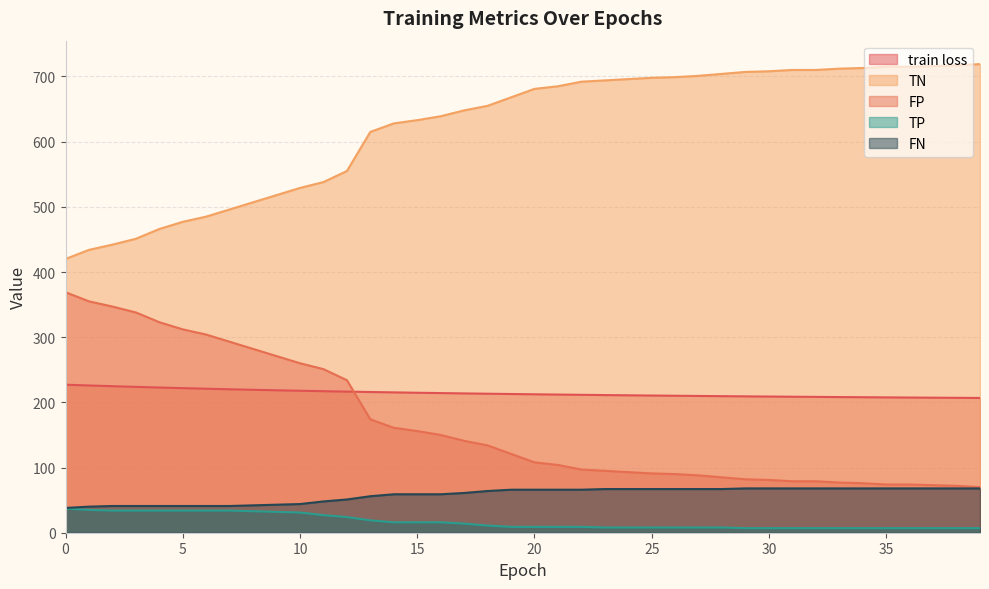

How many values in the TP series are below 9?

17